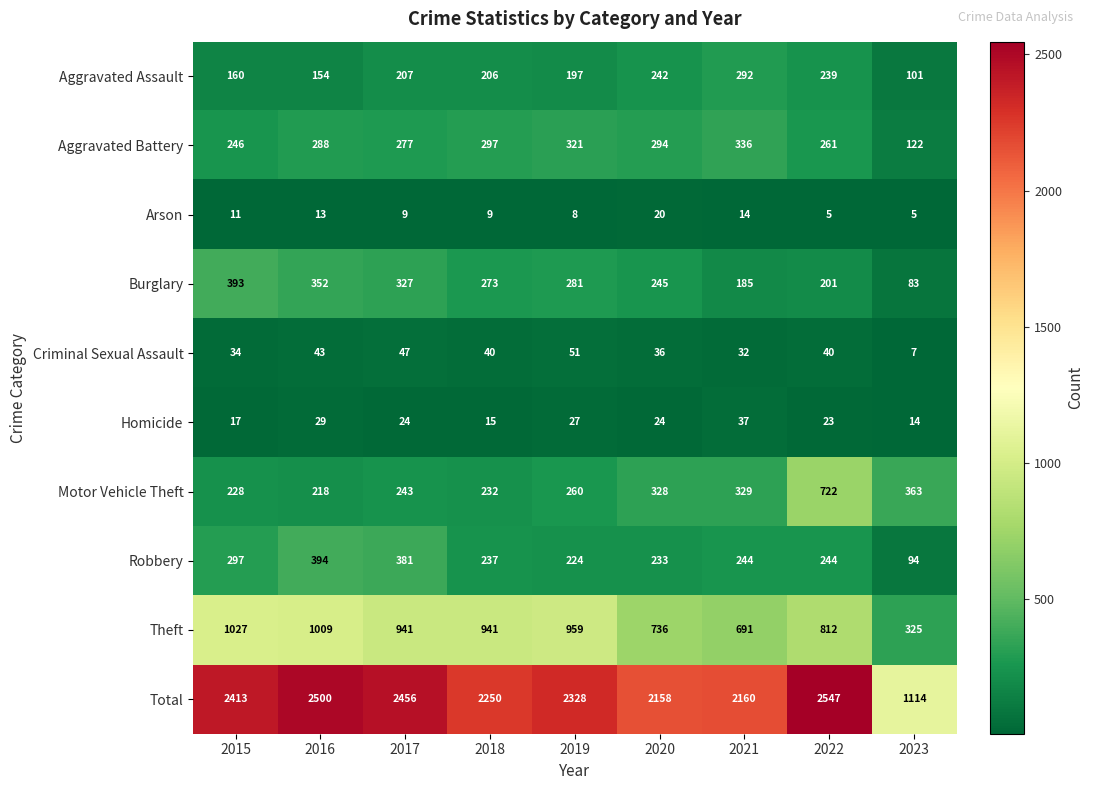

At which category is the sum across all series the highest?

2022